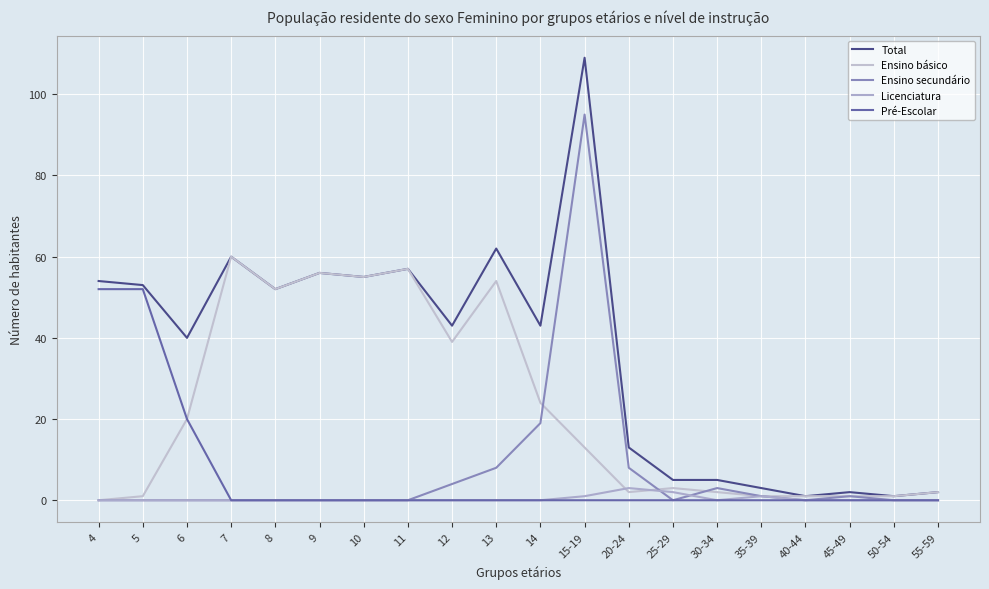

Does the chart have visible grid lines?

Yes